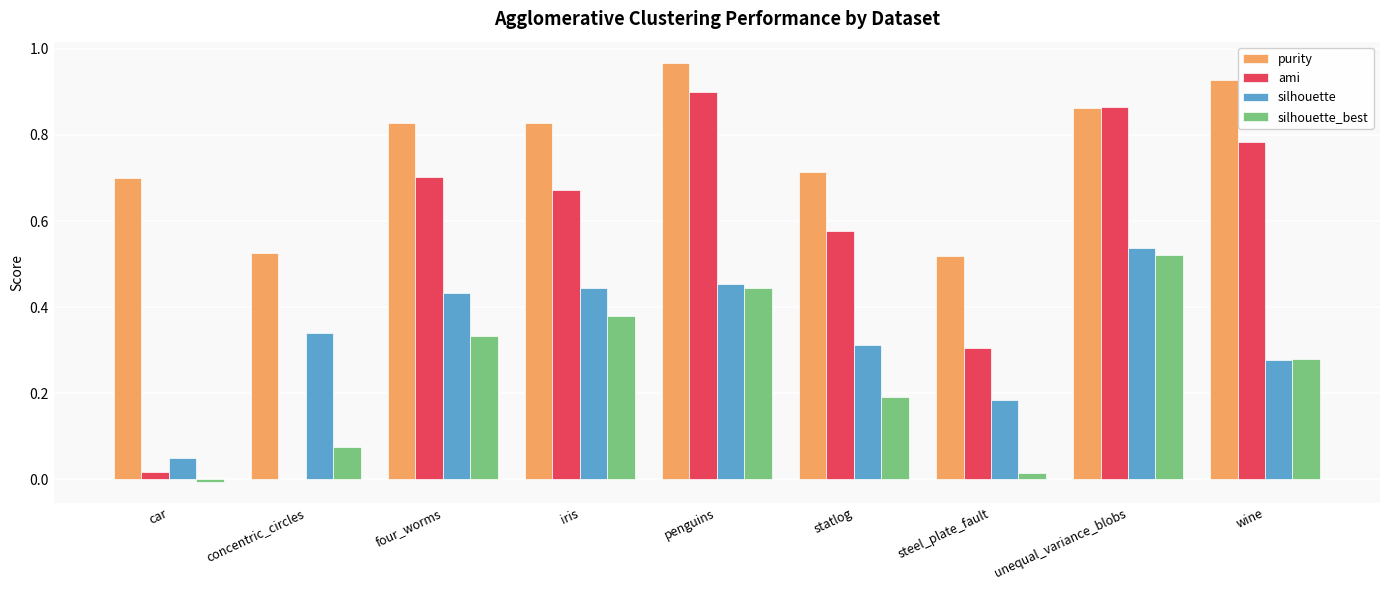

Is it true that silhouette_best equals 0.3 at four_worms?

True